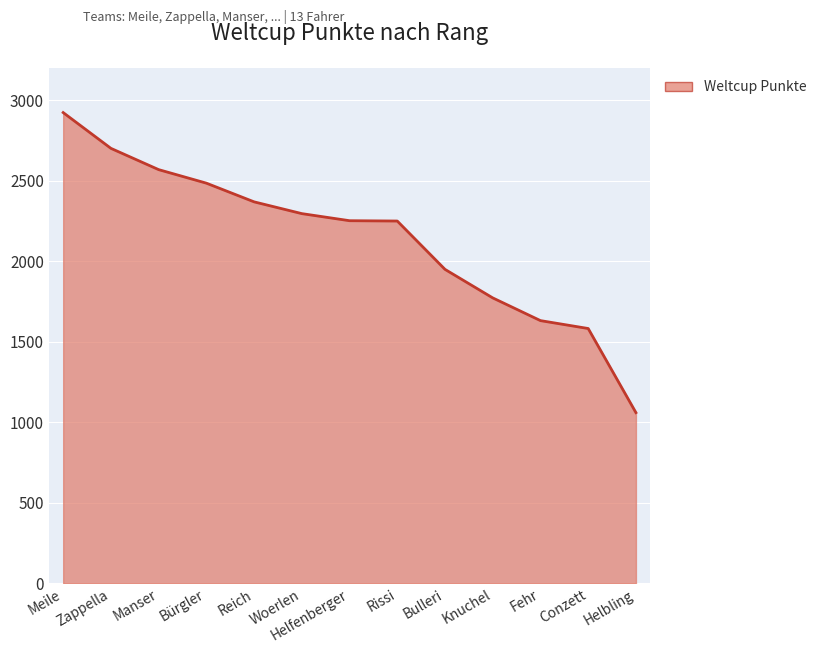

What is the difference between the maximum and second lowest values?

1340